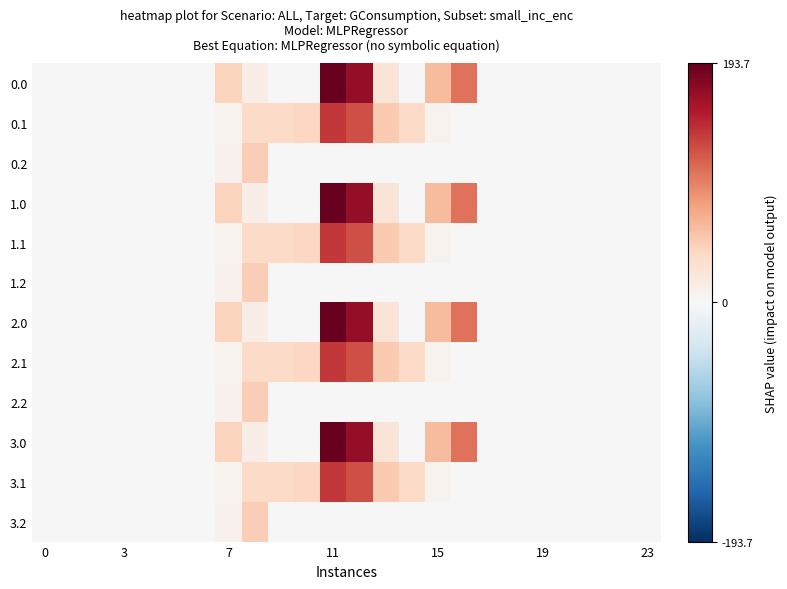

At which category is the sum across all series the highest?

11